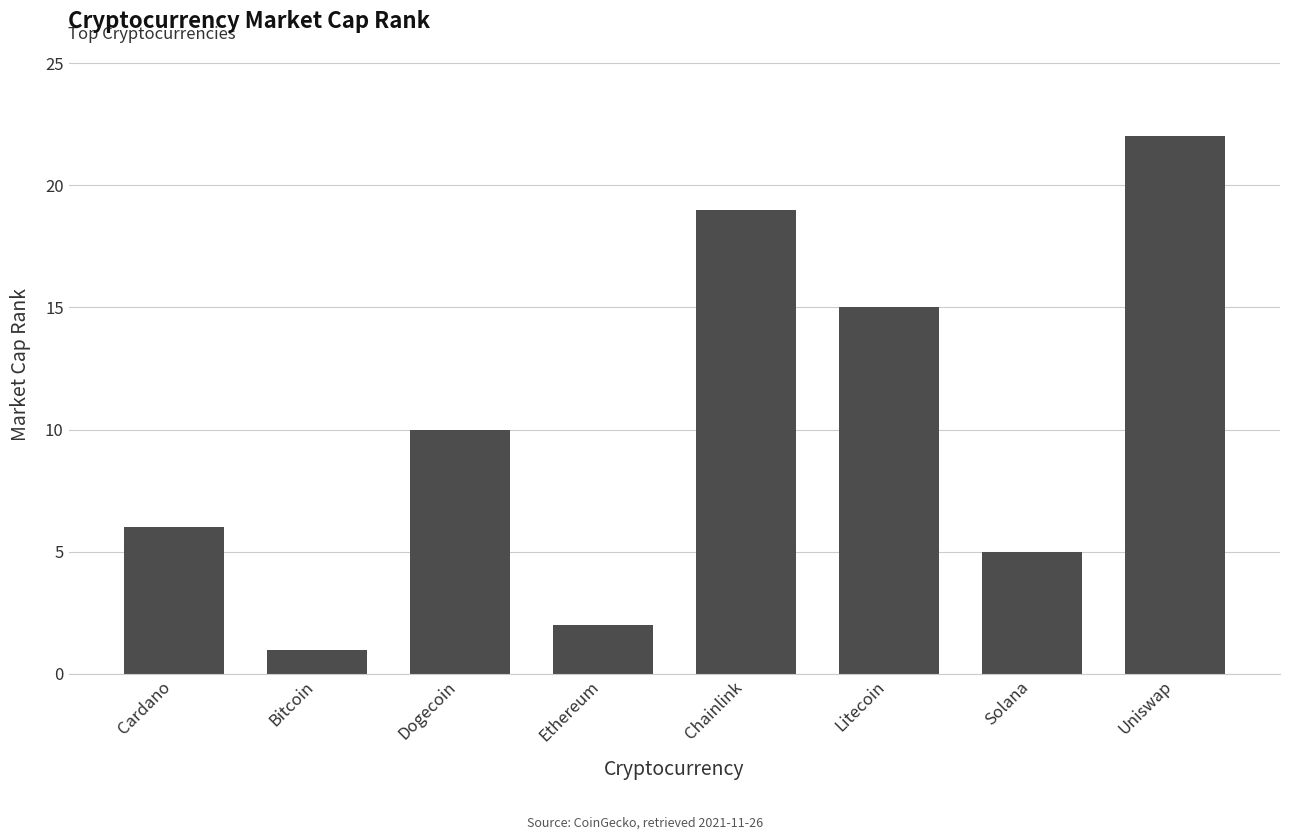

True or false: the data shows 5 at Solana.

True